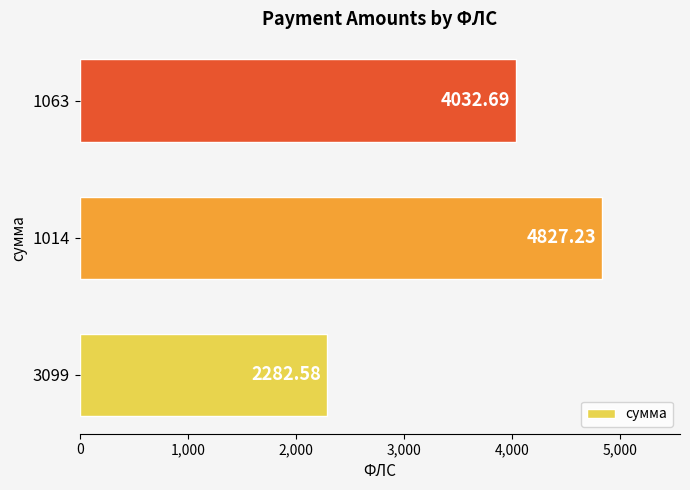

Count the number of values greater than 4032.

2